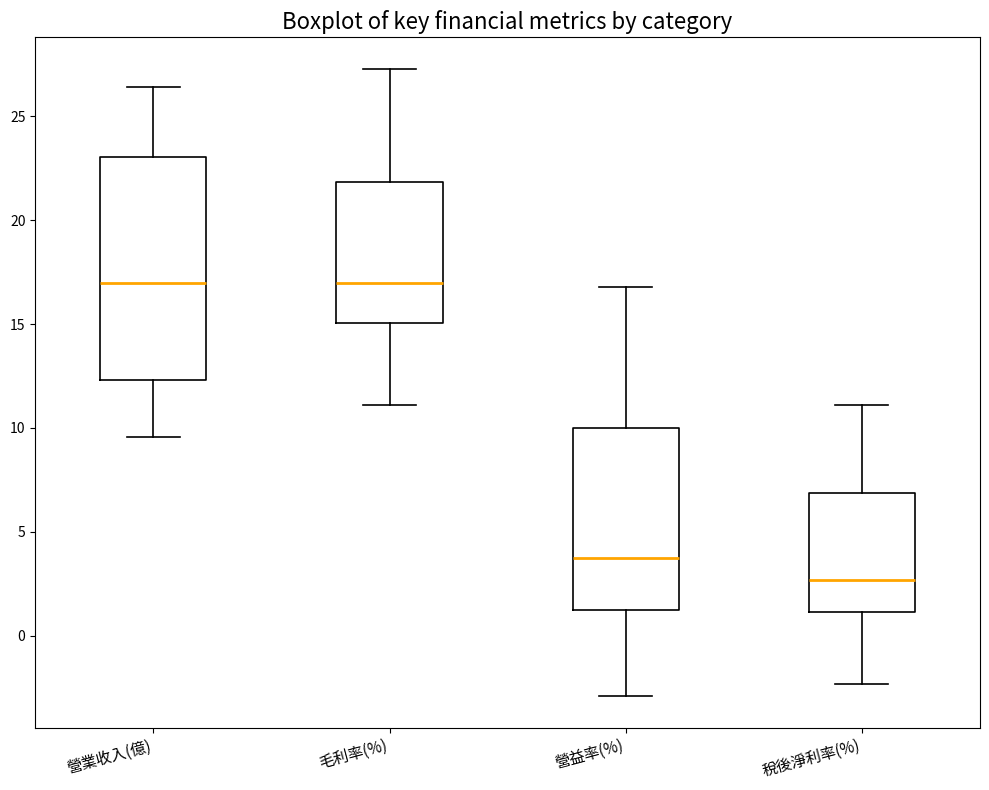

Comparing the boxes themselves (not the whiskers), which one is the tallest?

營業收入(億)